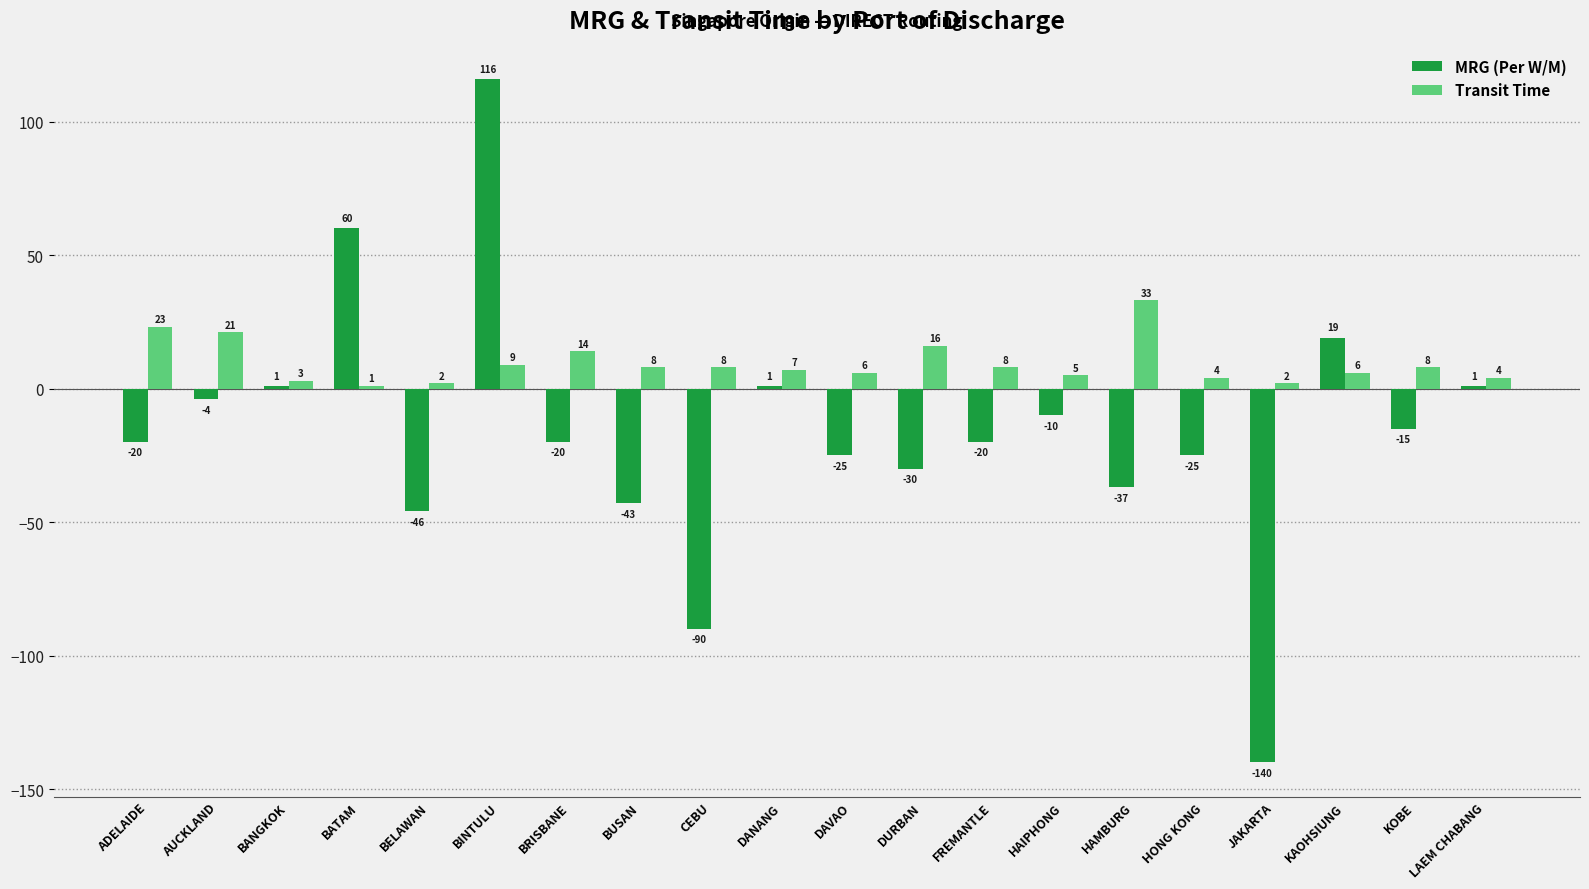

What is the difference between the maximum and minimum values in the Transit Time series?

32